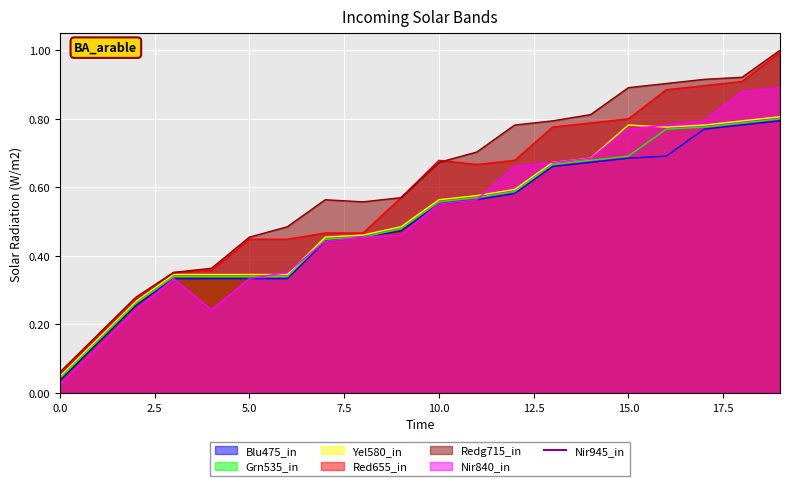

What is the highest value of the Red655_in series?

1.0